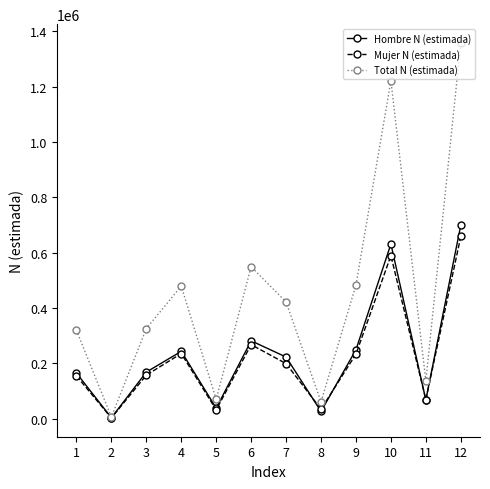

Which series has the widest spread of values?

Total N (estimada)